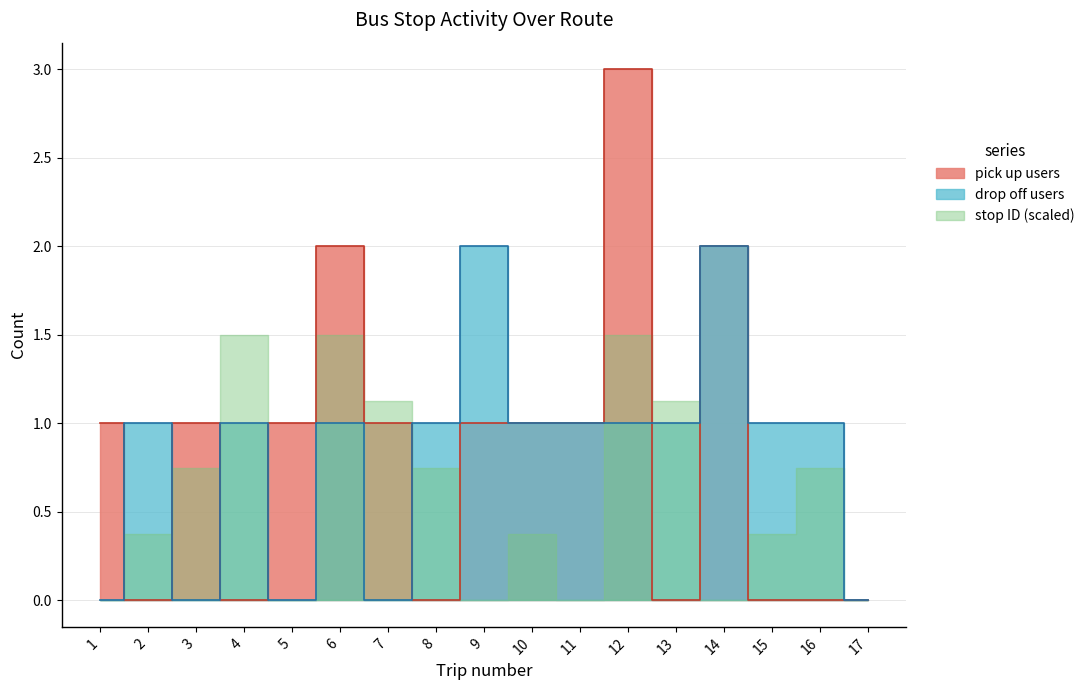

How many drop off users values are between 0 and 1?

15